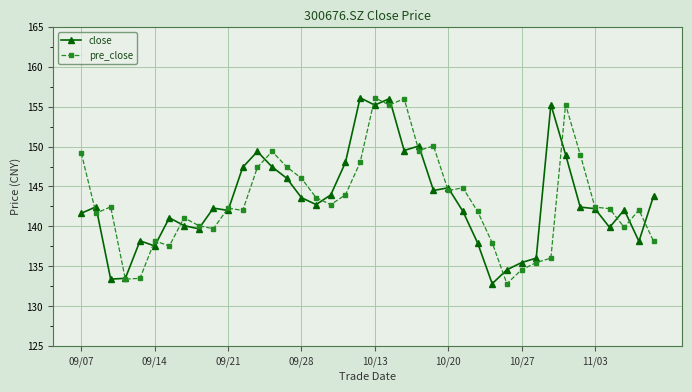

What is the value of the pre_close point at the 21st from the left?

156.1